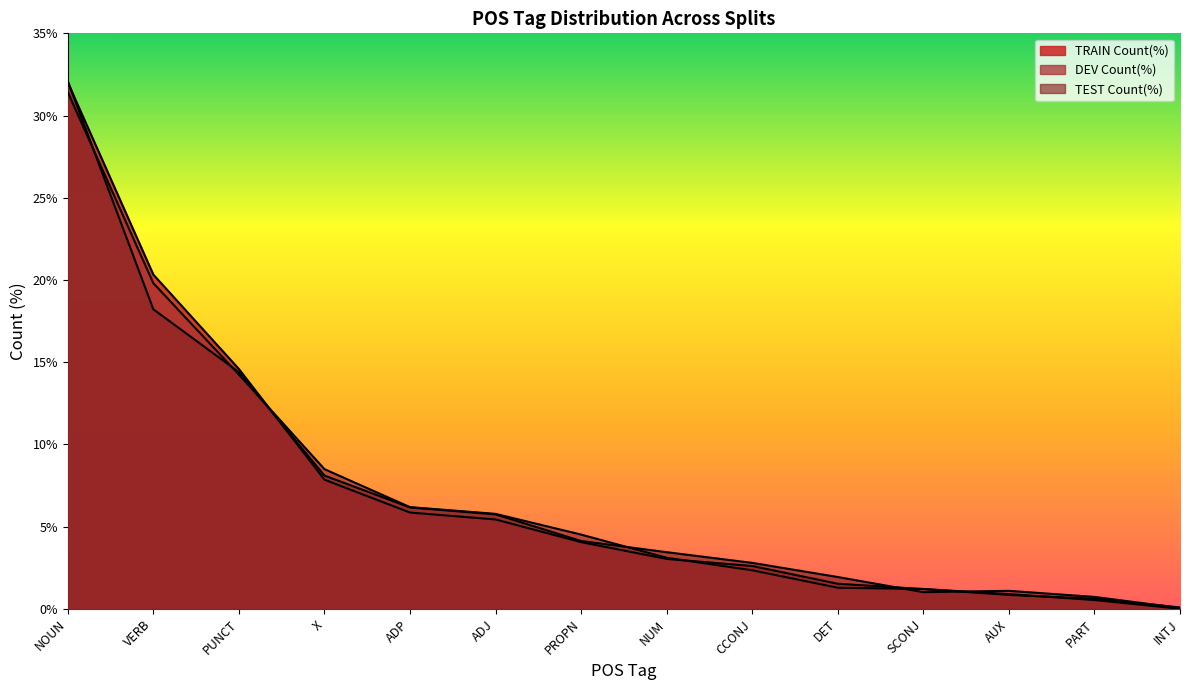

At how many categories does at least one series exceed 13?

3